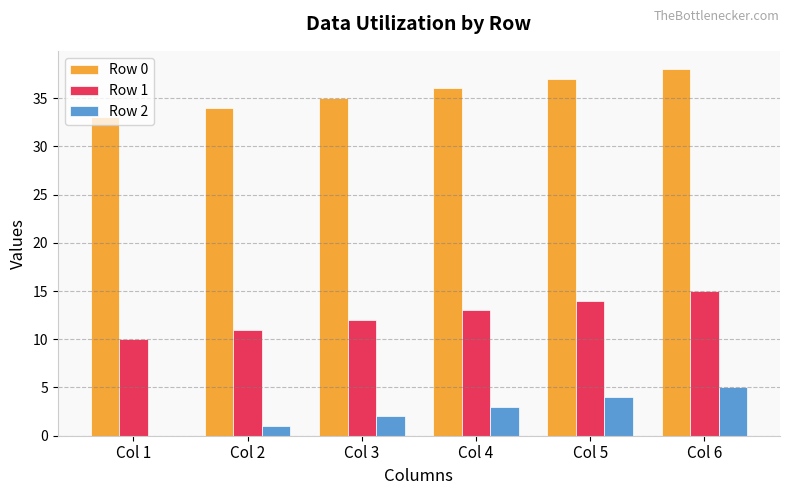

Reading left to right, transcribe all the data shown in this chart.

Row 0: Col 1=33	Col 2=34	Col 3=35	Col 4=36	Col 5=37	Col 6=38
Row 1: Col 1=10	Col 2=11	Col 3=12	Col 4=13	Col 5=14	Col 6=15
Row 2: Col 1=0	Col 2=1	Col 3=2	Col 4=3	Col 5=4	Col 6=5